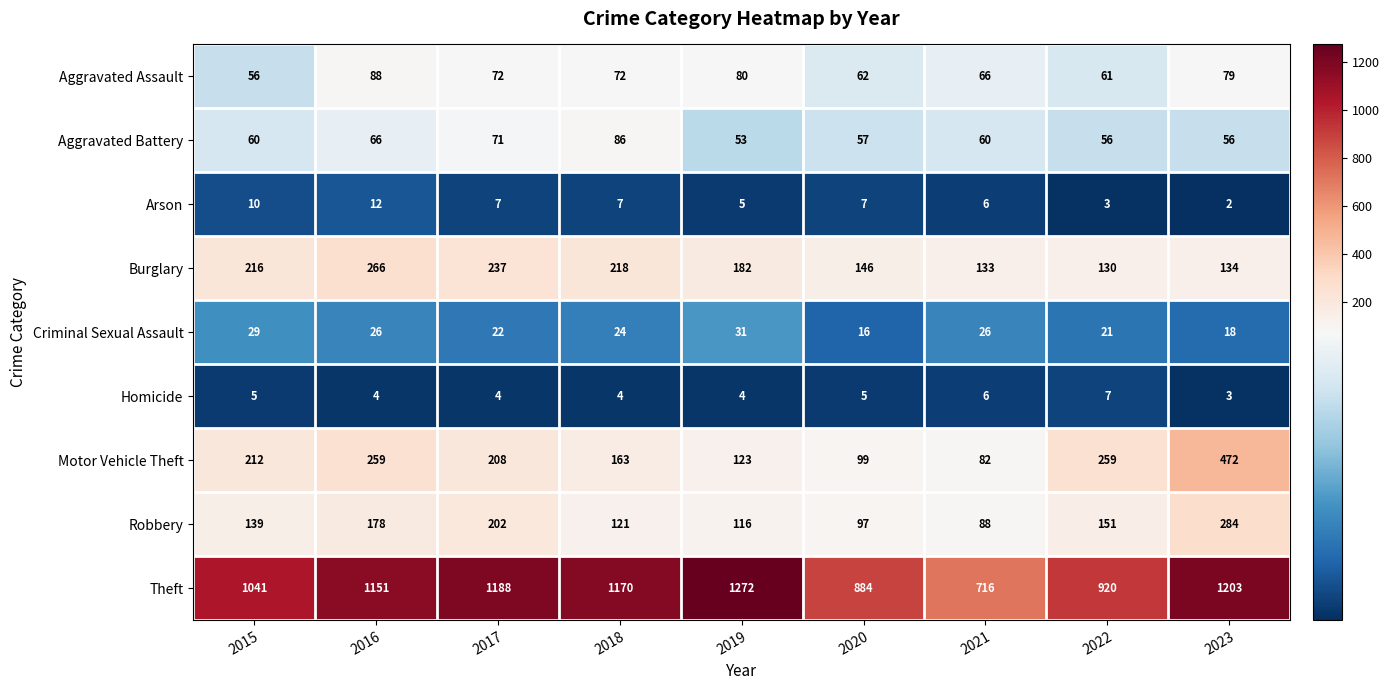

Which series has the largest total across all categories?

Theft